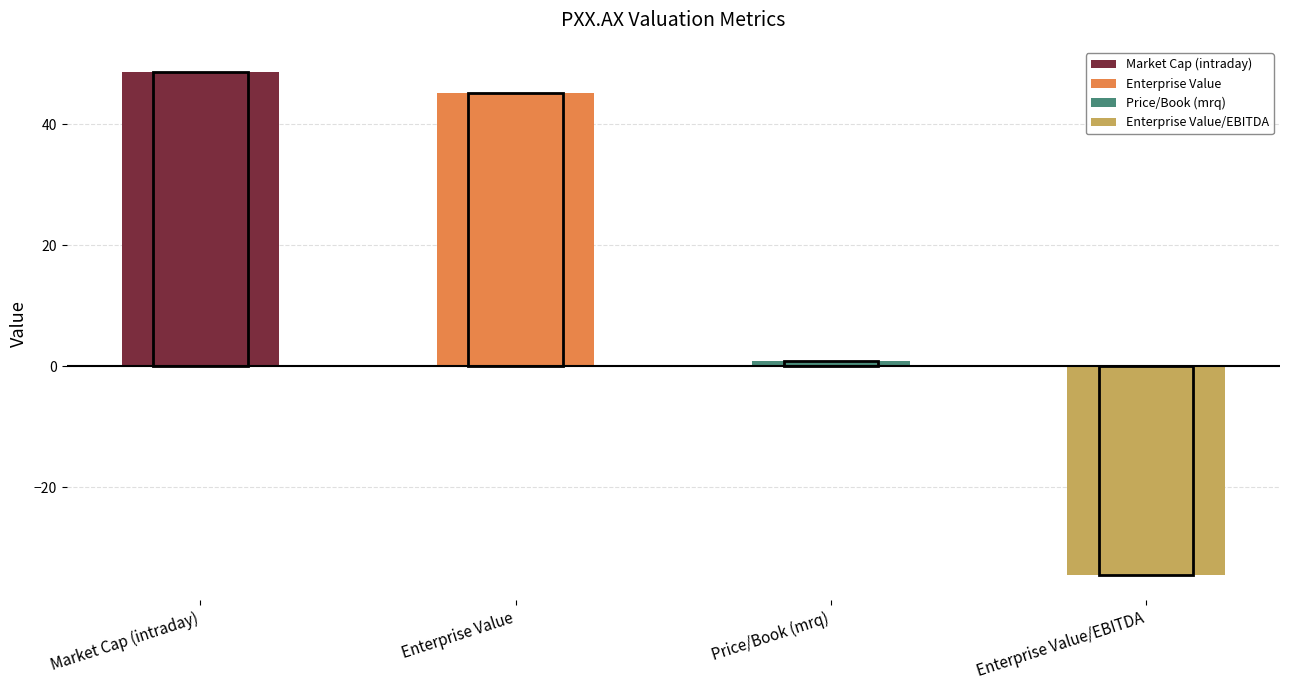

What is the difference between the maximum and minimum values?

83.2